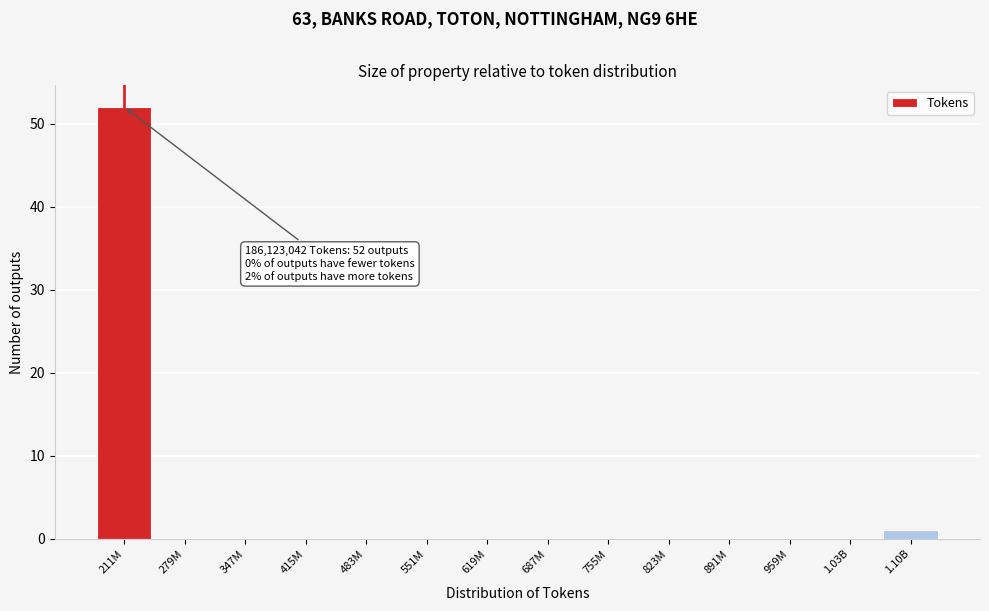

Reading left to right, what are all the values shown in this chart?

211M=52	279M=0	347M=0	415M=0	483M=0	551M=0	619M=0	687M=0	755M=0	823M=0	891M=0	959M=0	1.03B=0	1.10B=1